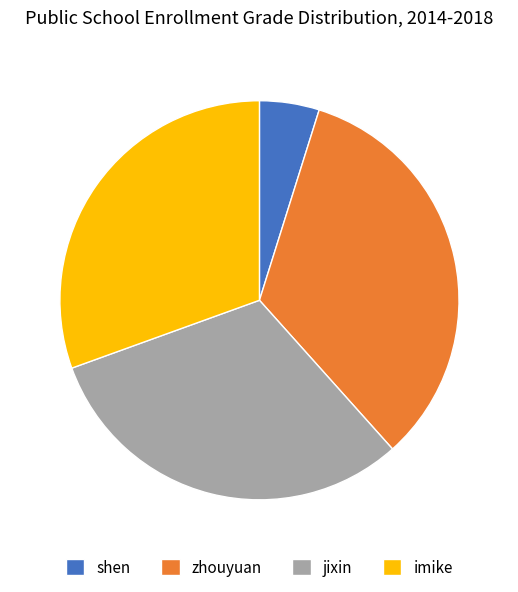

Is it true that shen is 5% of the pie?

True